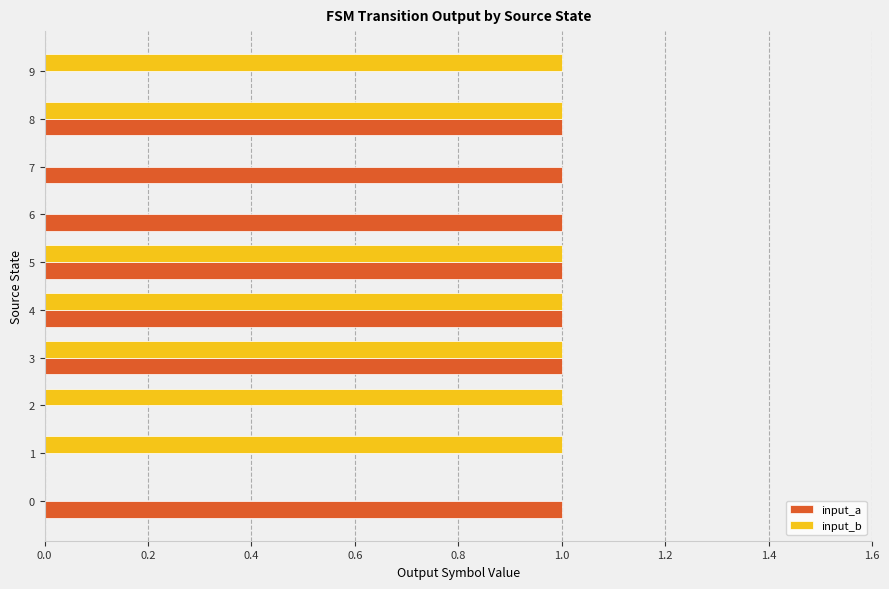

The value of input_a at 6 is 2. True or false?

False